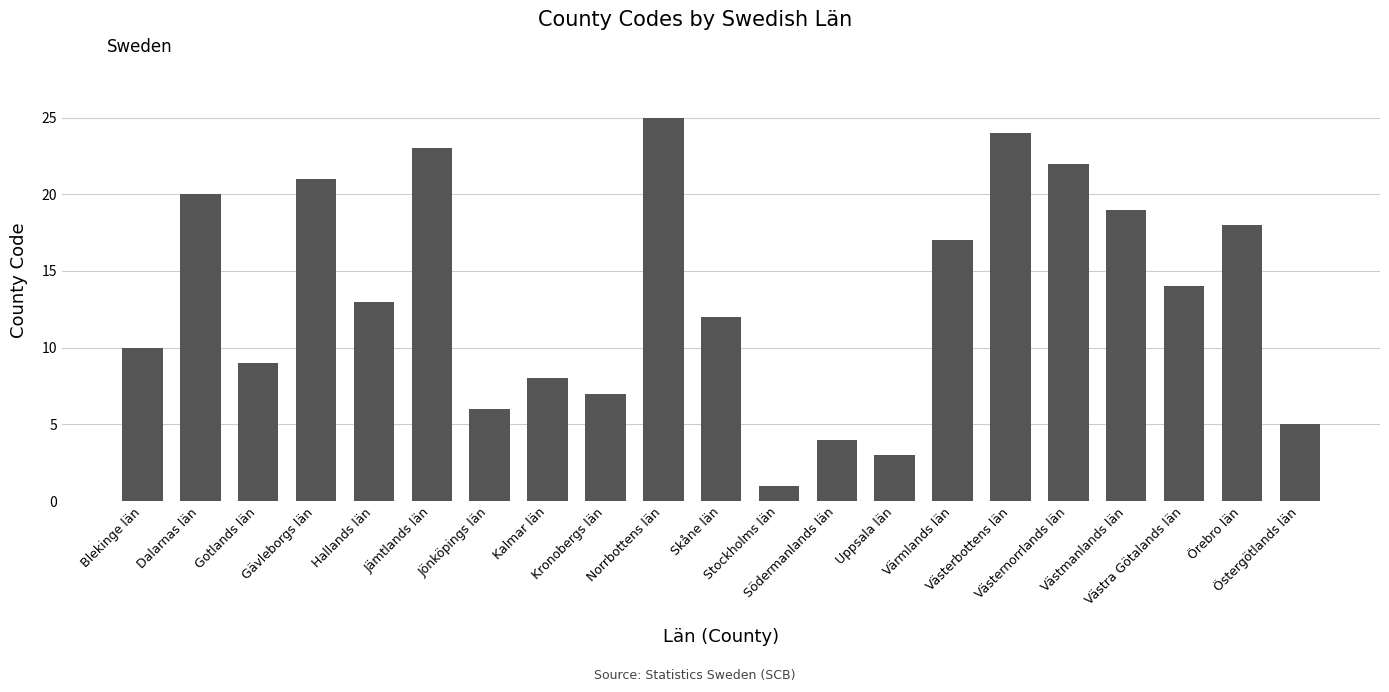

Reading right to left, transcribe all the data shown in this chart.

5	18	14	19	22	24	17	3	4	1	12	25	7	8	6	23	13	21	9	20	10